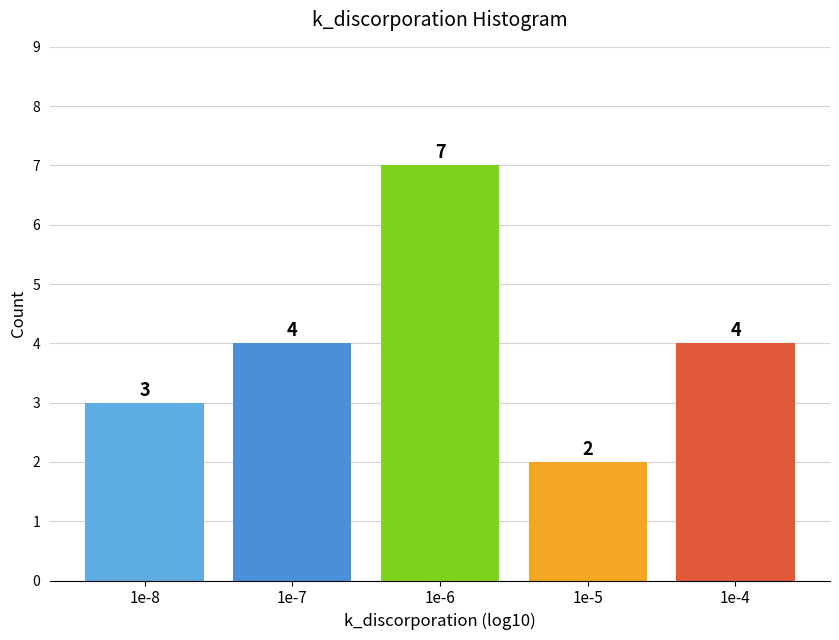

Reading left to right, transcribe all the data shown in this chart.

1e-8=3	1e-7=4	1e-6=7	1e-5=2	1e-4=4